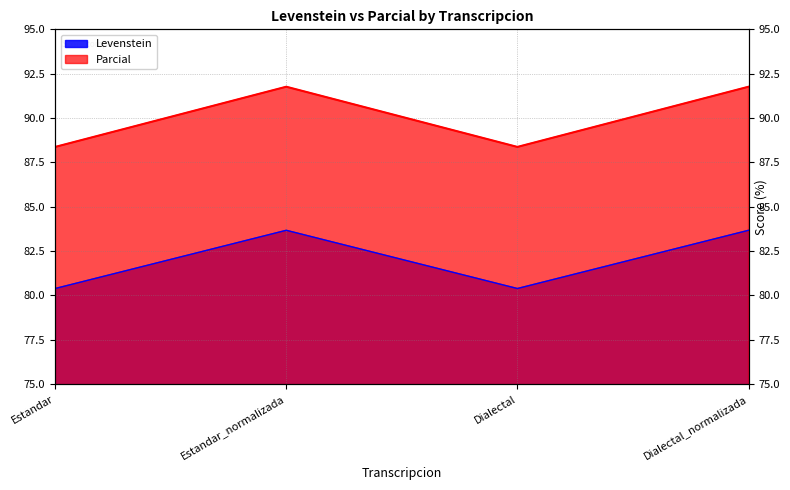

At which label does Levenstein reach its peak?

Estandar_normalizada